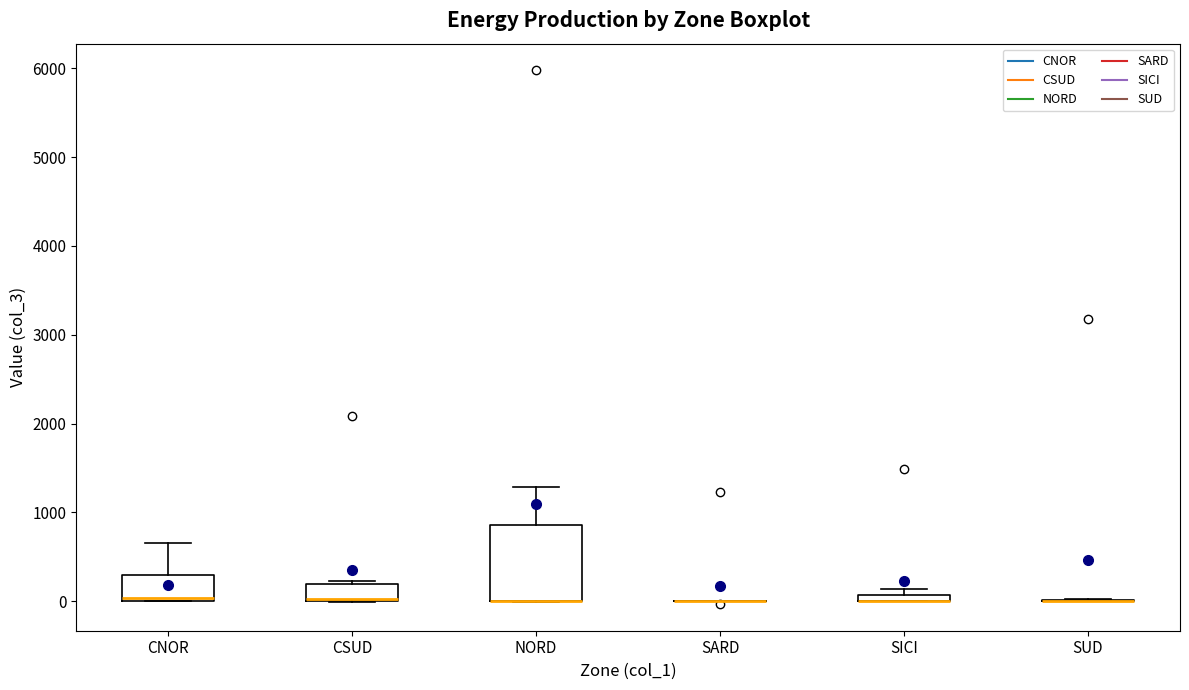

Comparing the boxes themselves (not the whiskers), which one is the tallest?

NORD